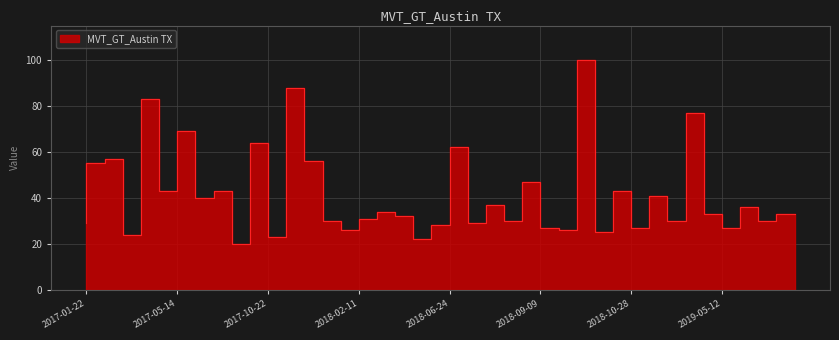

The value at 2018-05-13 is 57. True or false?

False